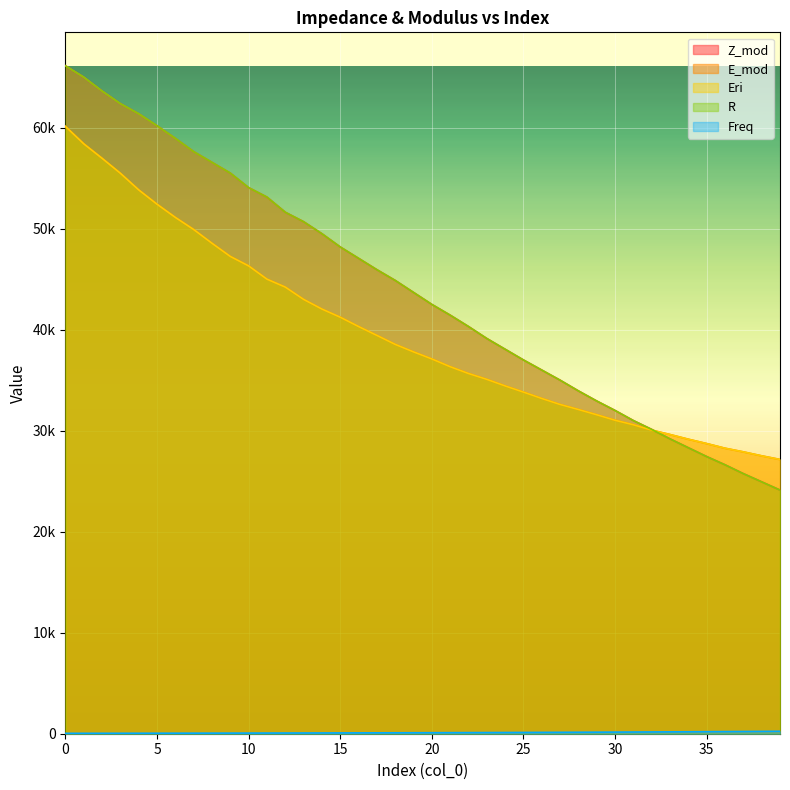

What is the approximate value of R at 37?

25745.8